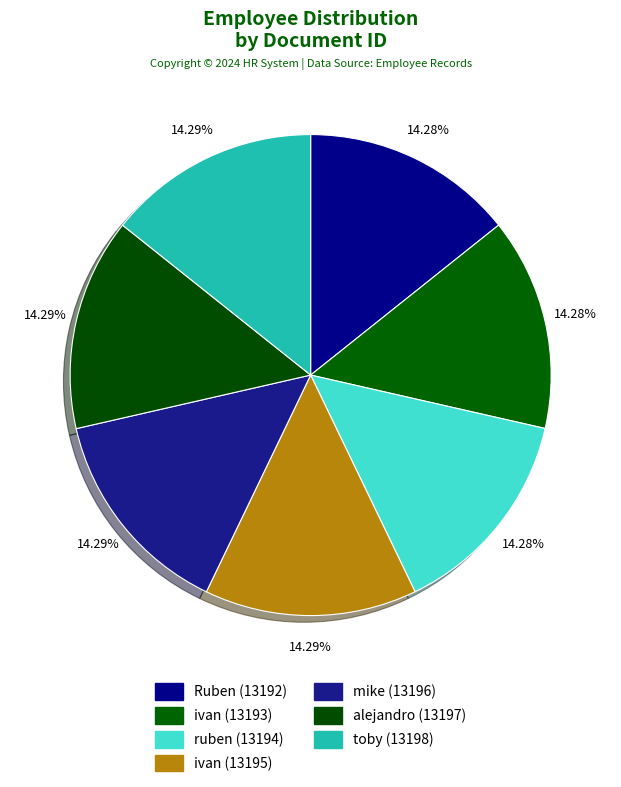

How many slices are in this pie chart?

7